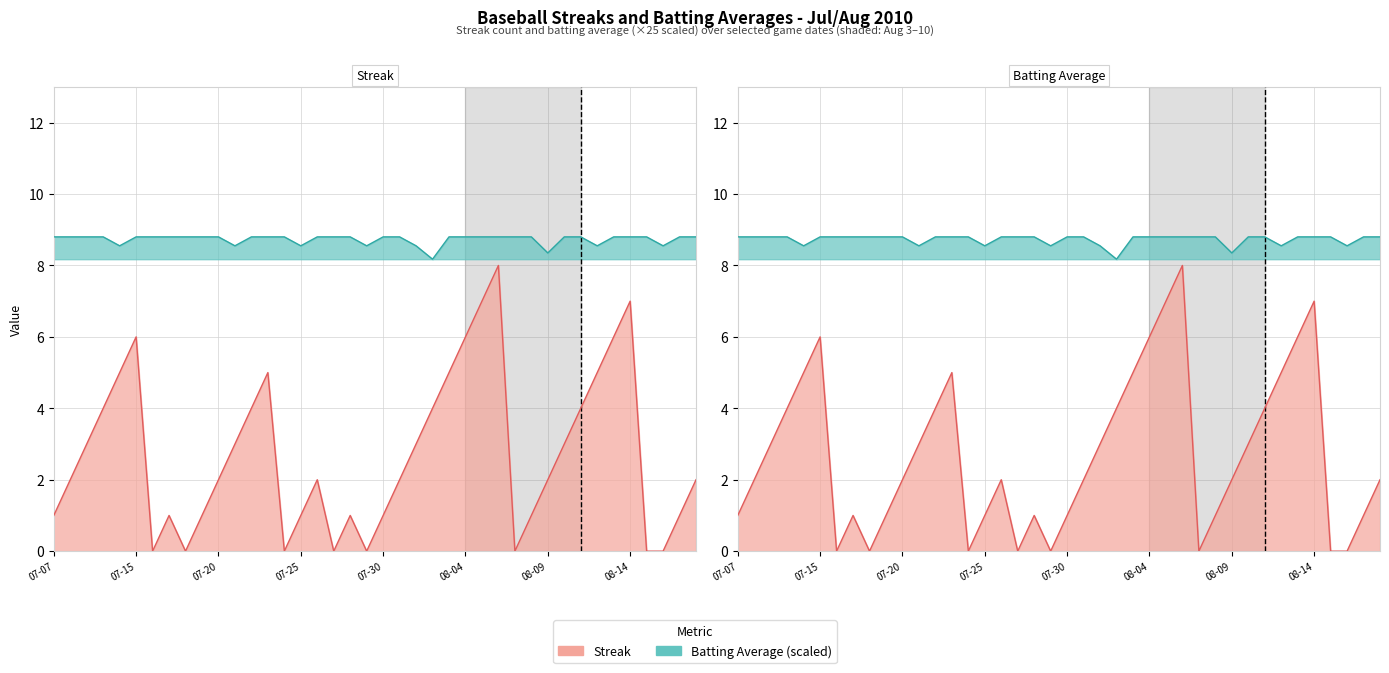

How many data points in Streak are above 2?

18